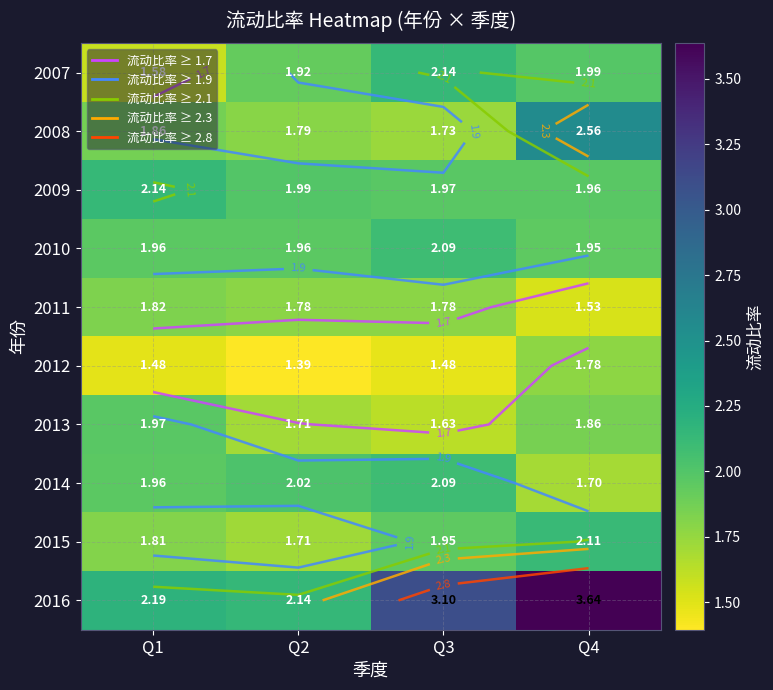

List the labels in order of 2010 value, smallest first.

Q4, Q1, Q2, Q3